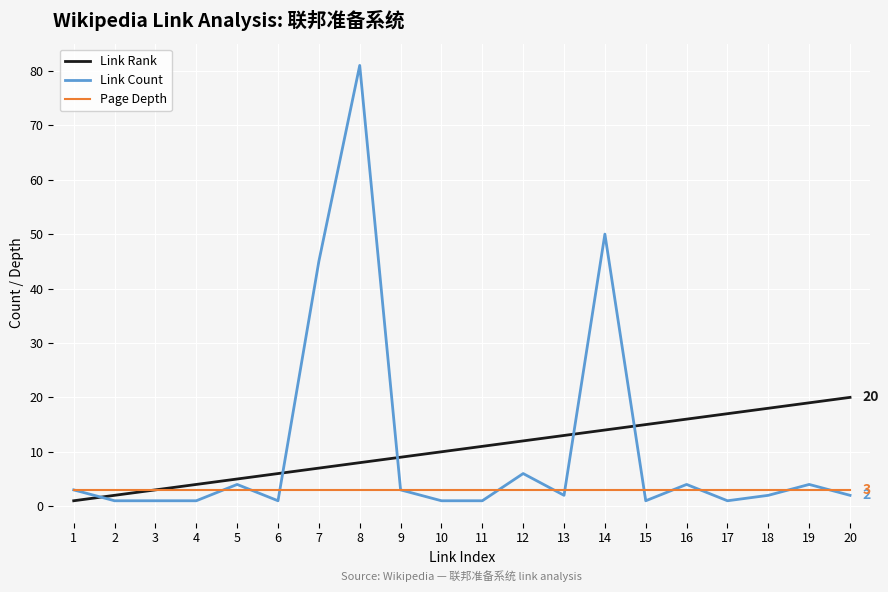

Does the chart display data point markers on the line(s)?

No